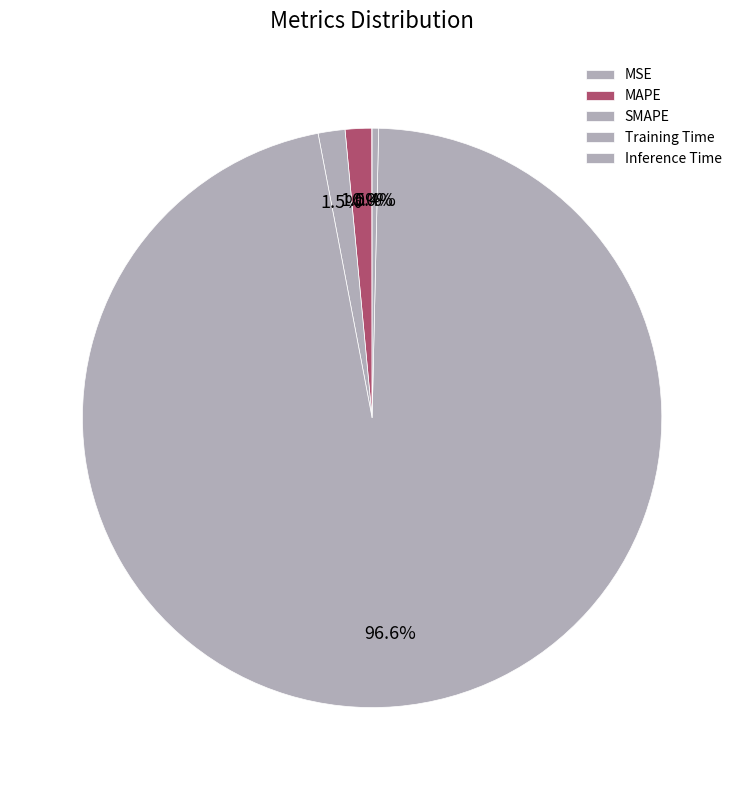

The SMAPE slice represents 11% of the pie. True or false?

False